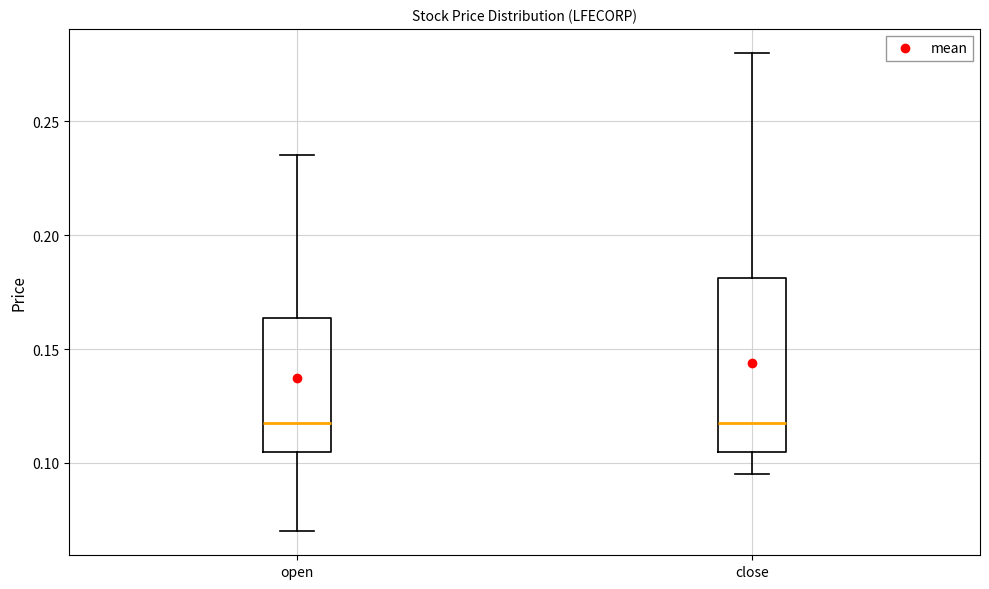

Reading left to right, transcribe this box plot: for each box, give where its median line is, the range the box spans, and where its two whiskers end, as read against the y-axis. The values are not printed on the chart, so give them approximately, as read against the axis.

open: median 0.120, box 0.105 to 0.165, whiskers 0.070 to 0.235
close: median 0.120, box 0.105 to 0.180, whiskers 0.095 to 0.280